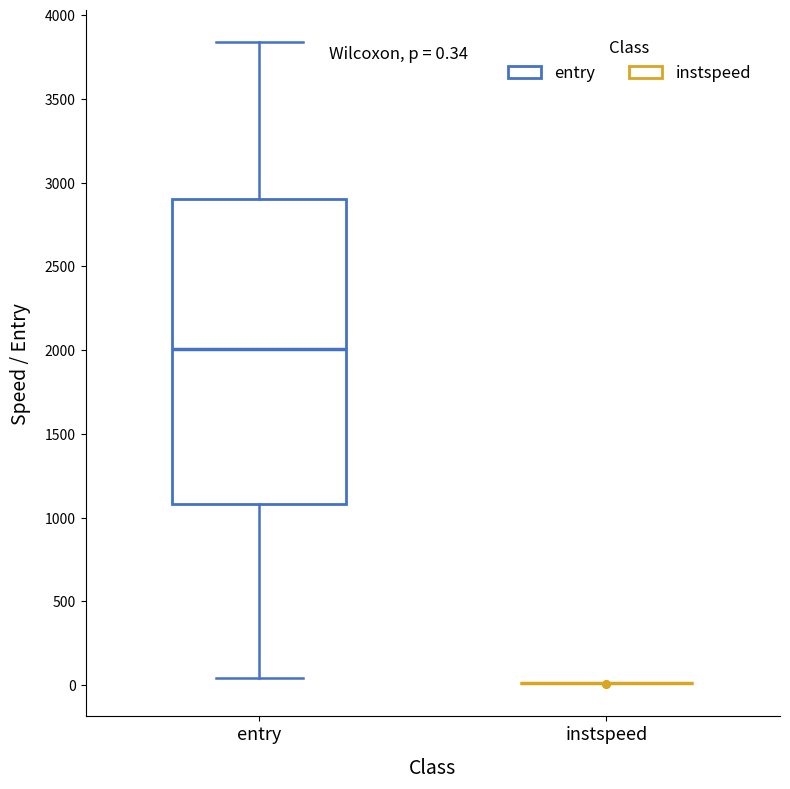

Comparing the boxes themselves (not the whiskers), which one is the tallest?

entry